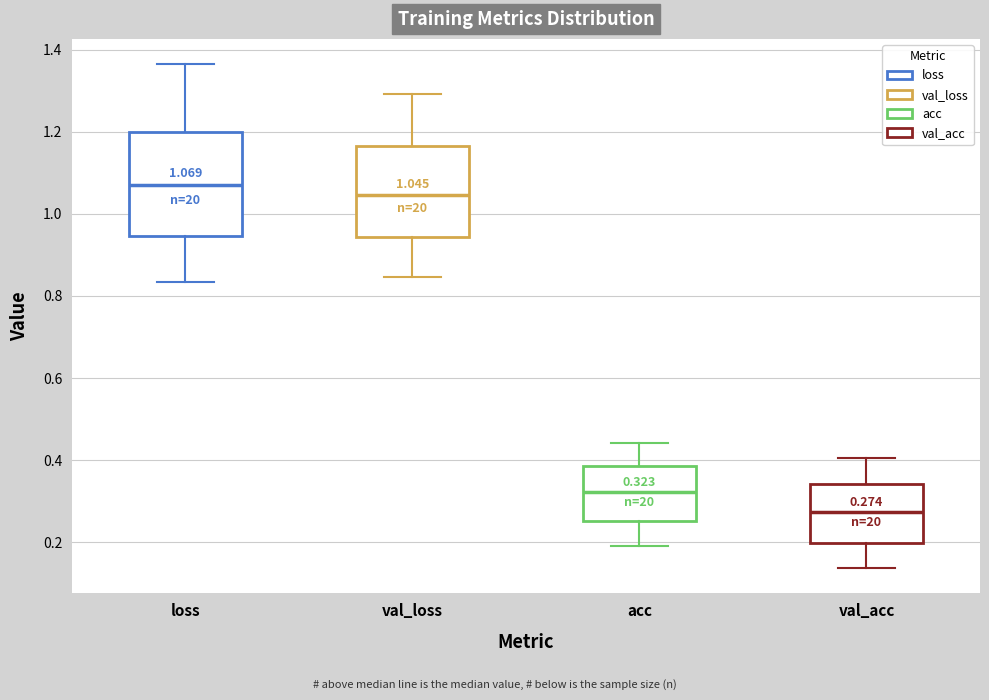

Which box's median line is the lowest?

val_acc